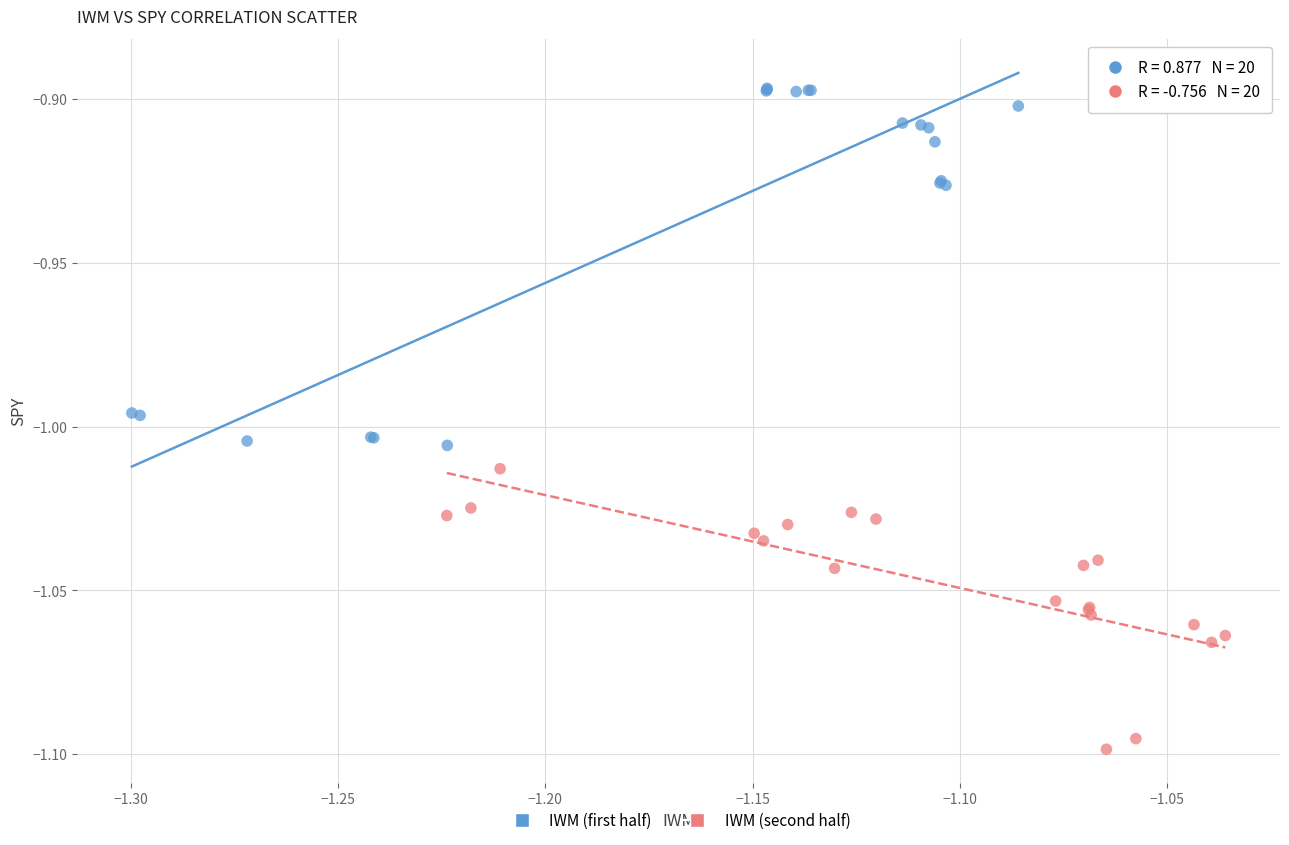

Which series has the largest Y range (max minus min)?

IWM (first half)